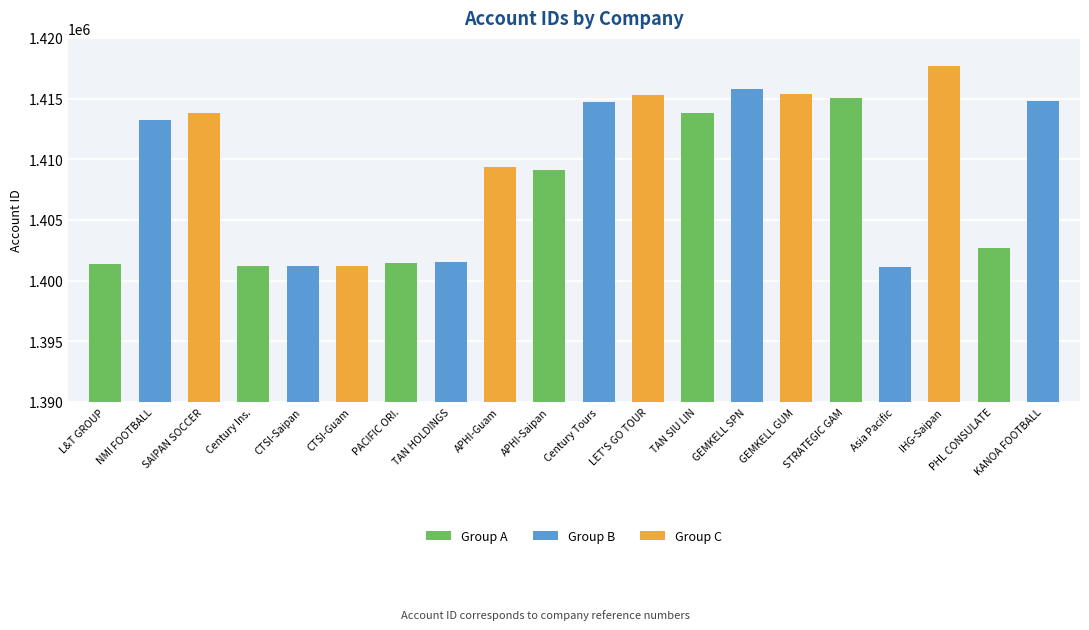

How many data points does each series have?

20